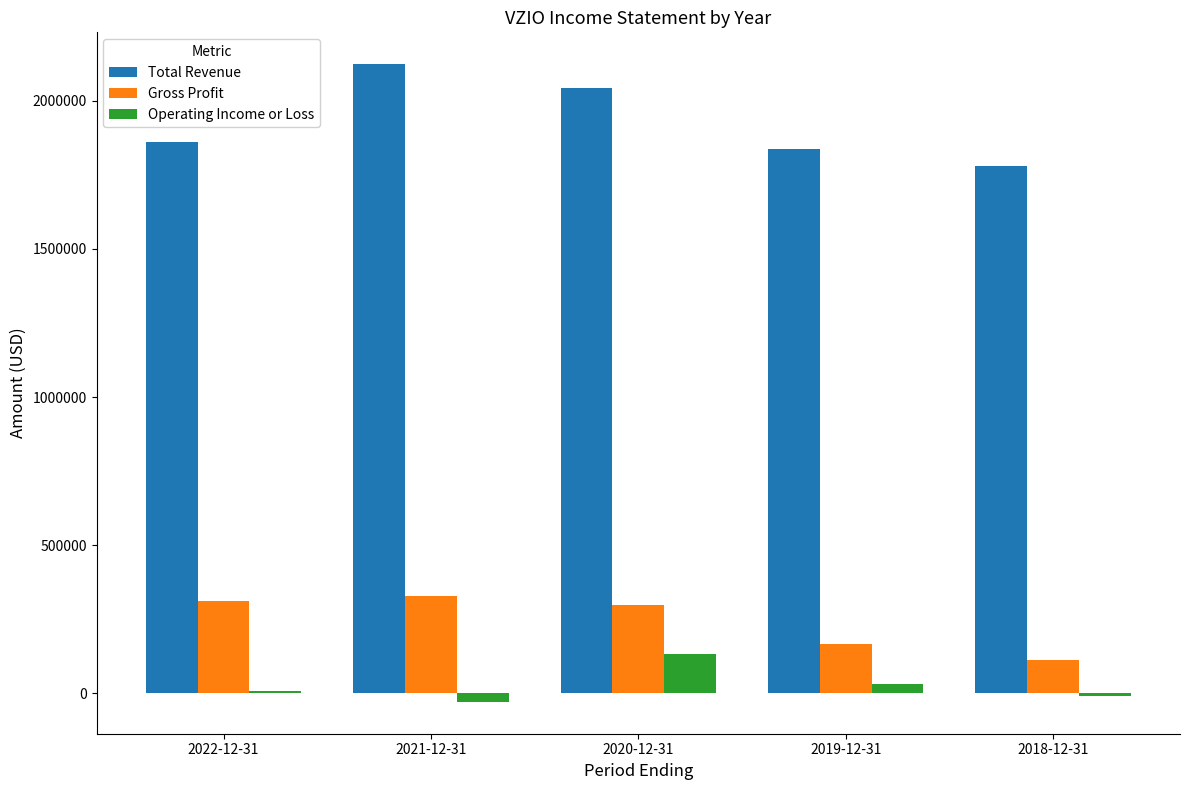

The value of Gross Profit at 2021-12-31 is 326300. True or false?

True